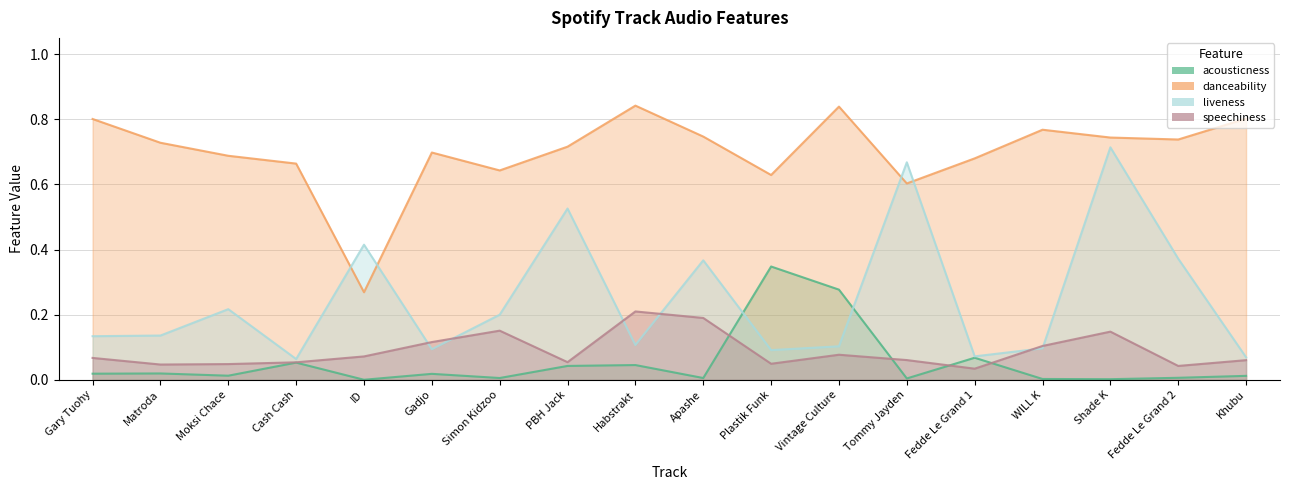

In danceability, how many points are higher than both neighbors (excluding endpoints)?

4